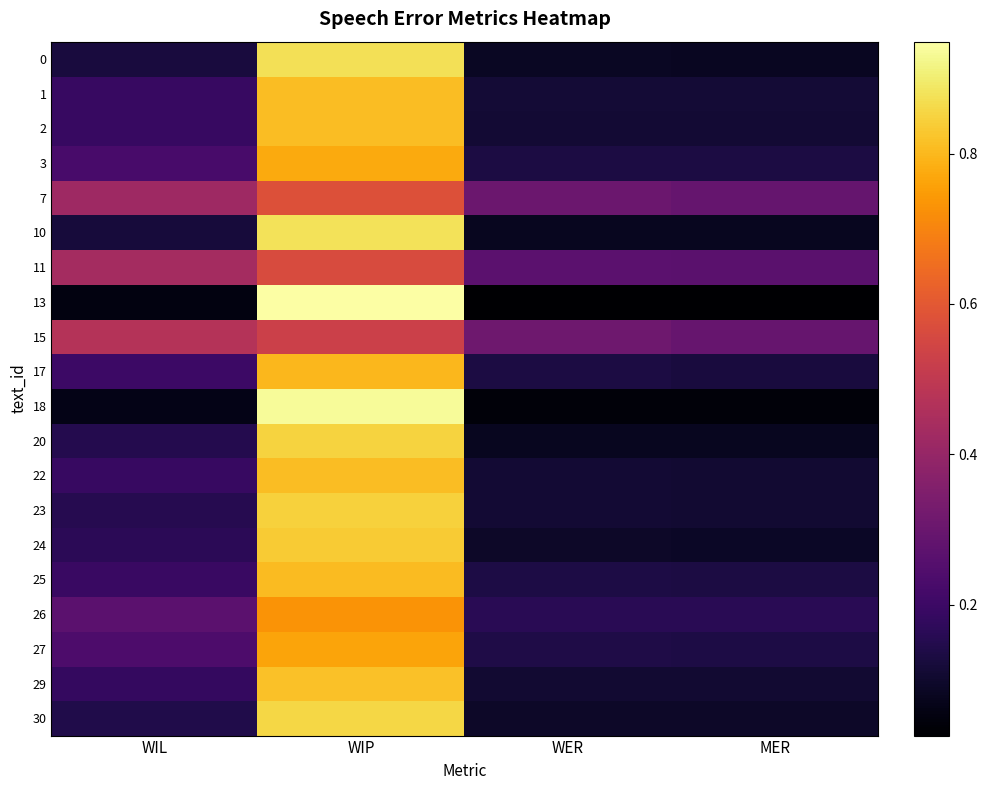

Reading left to right, what are all the values shown in this chart?

0: WIL=0.1	WIP=0.9	WER=0.1	MER=0.1
1: WIL=0.2	WIP=0.8	WER=0.1	MER=0.1
2: WIL=0.2	WIP=0.8	WER=0.1	MER=0.1
3: WIL=0.2	WIP=0.8	WER=0.1	MER=0.1
7: WIL=0.4	WIP=0.6	WER=0.3	MER=0.3
10: WIL=0.1	WIP=0.9	WER=0.1	MER=0.1
11: WIL=0.4	WIP=0.6	WER=0.3	MER=0.3
13: WIL=0.1	WIP=0.9	WER=0.0	MER=0.0
15: WIL=0.5	WIP=0.5	WER=0.3	MER=0.3
17: WIL=0.2	WIP=0.8	WER=0.1	MER=0.1
18: WIL=0.1	WIP=0.9	WER=0.0	MER=0.0
20: WIL=0.2	WIP=0.8	WER=0.1	MER=0.1
22: WIL=0.2	WIP=0.8	WER=0.1	MER=0.1
23: WIL=0.2	WIP=0.8	WER=0.1	MER=0.1
24: WIL=0.2	WIP=0.8	WER=0.1	MER=0.1
25: WIL=0.2	WIP=0.8	WER=0.1	MER=0.1
26: WIL=0.3	WIP=0.7	WER=0.2	MER=0.2
27: WIL=0.2	WIP=0.8	WER=0.1	MER=0.1
29: WIL=0.2	WIP=0.8	WER=0.1	MER=0.1
30: WIL=0.1	WIP=0.9	WER=0.1	MER=0.1